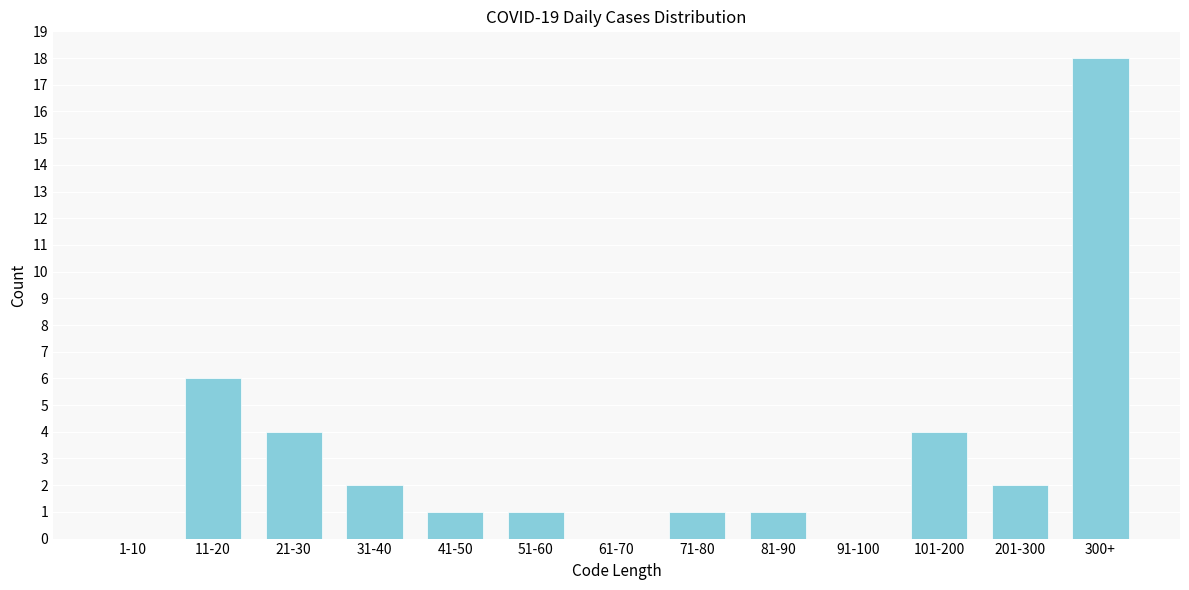

Reading left to right, transcribe all the data shown in this chart.

1-10=0	11-20=6	21-30=4	31-40=2	41-50=1	51-60=1	61-70=0	71-80=1	81-90=1	91-100=0	101-200=4	201-300=2	300+=18